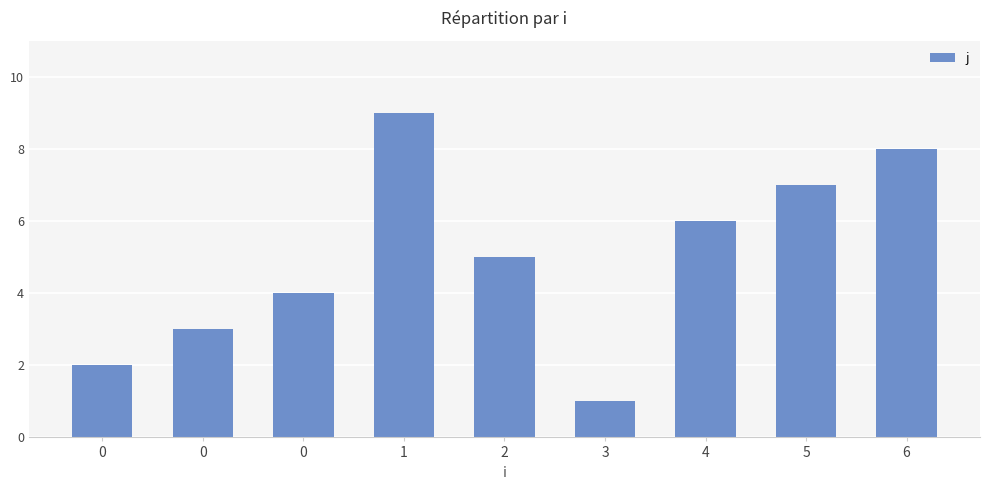

Reading left to right, what are all the values shown in this chart?

0=2	0=3	0=4	1=9	2=5	3=1	4=6	5=7	6=8